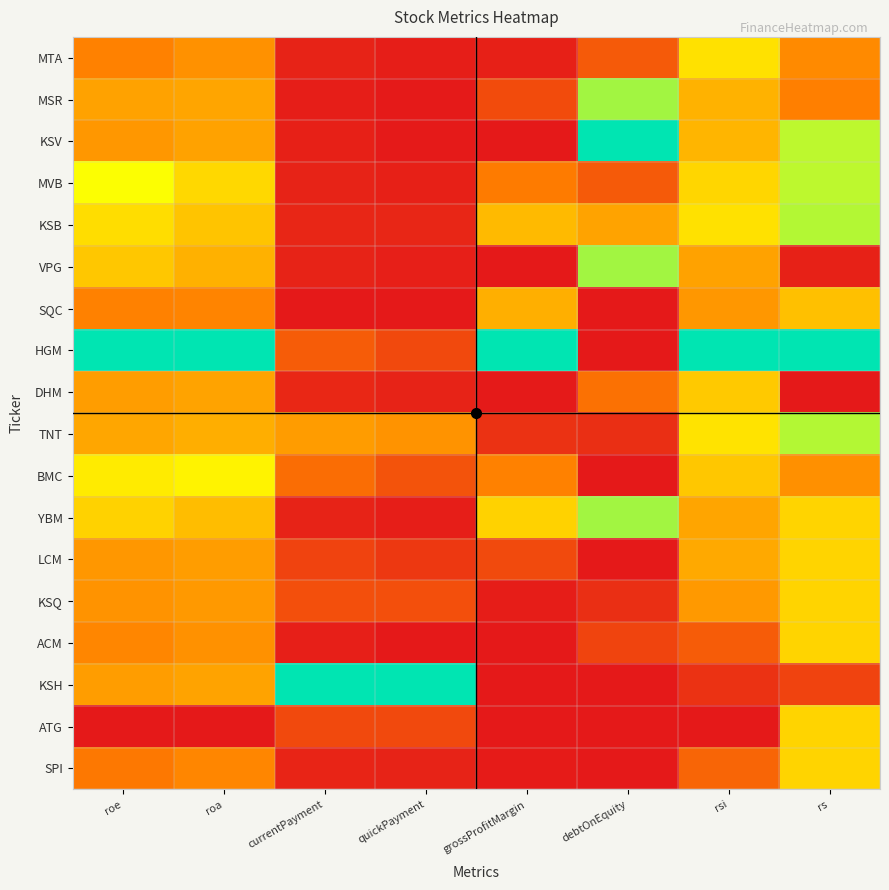

Rank the series at rs from highest to lowest value.

HGM, KSB, TNT, KSV, MVB, YBM, LCM, KSQ, ACM, ATG, SPI, SQC, BMC, MTA, MSR, KSH, VPG, DHM